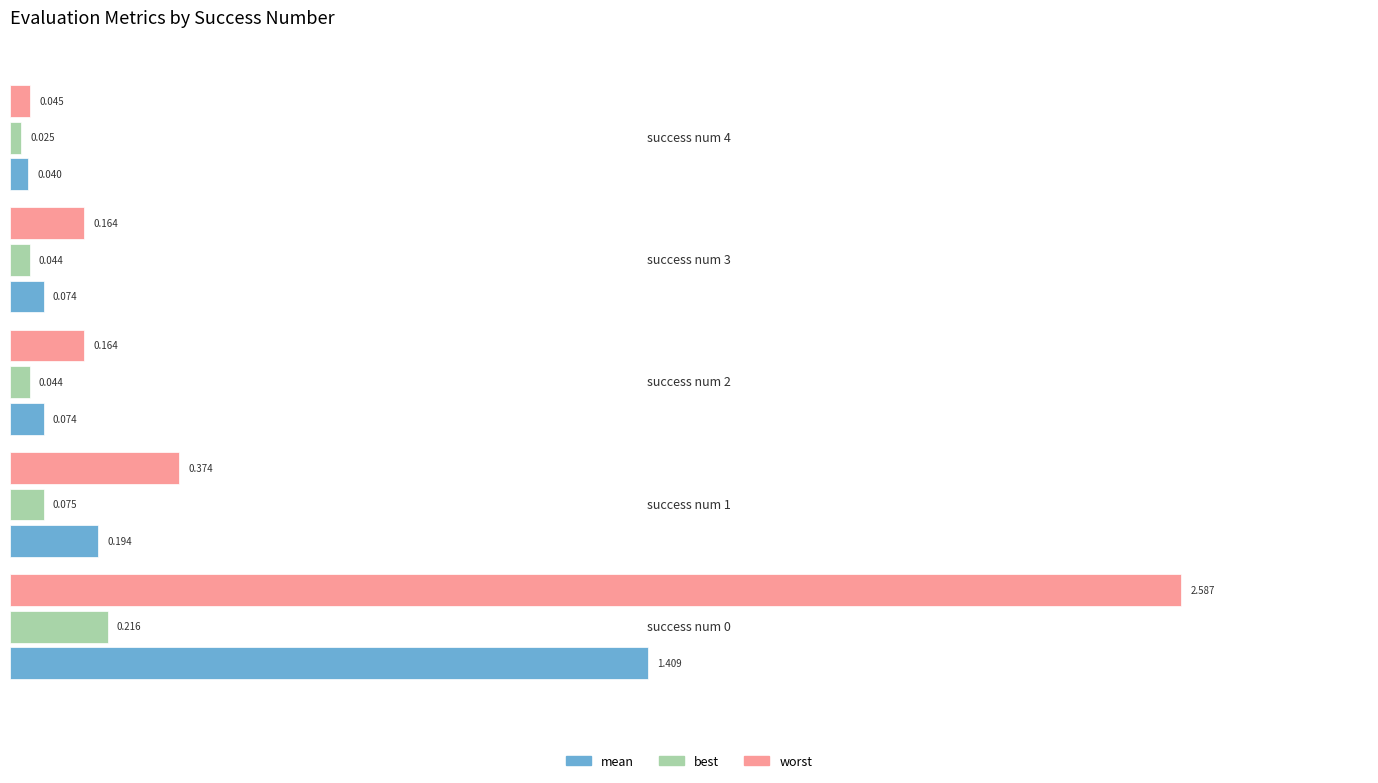

List the series in order of their peak value, lowest first.

best, mean, worst